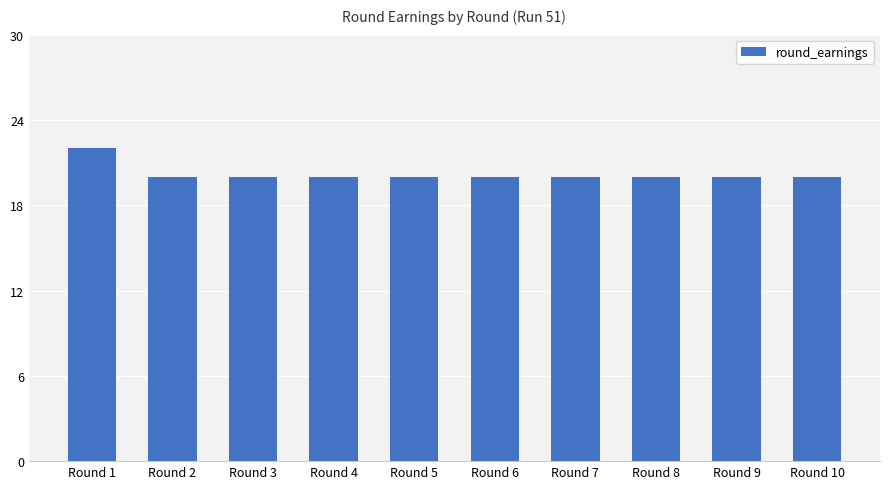

What is the smallest value displayed?

20